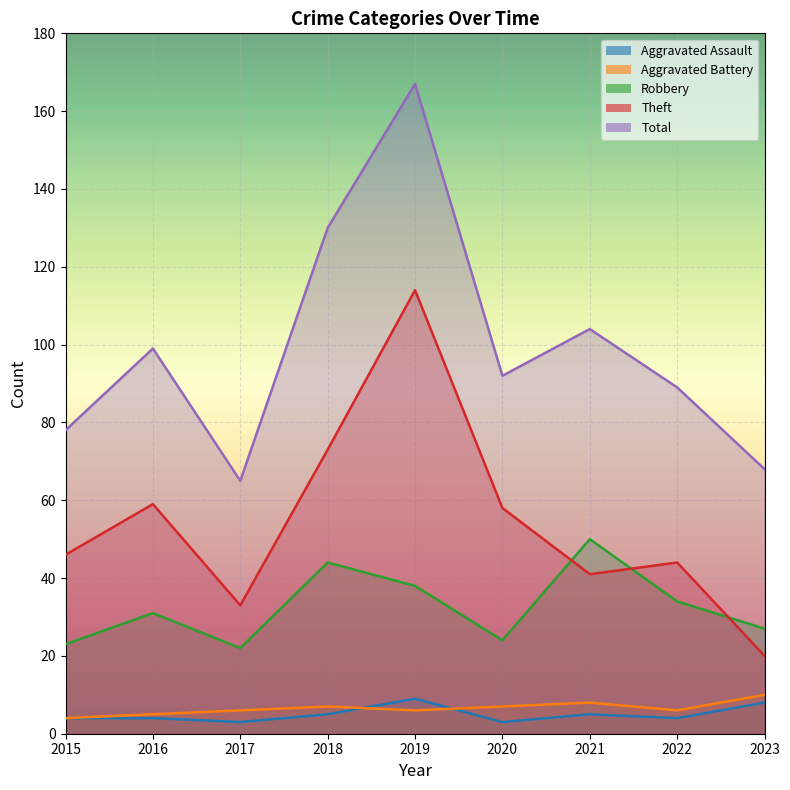

What is the value of the Total point at the 8th from the left?

89